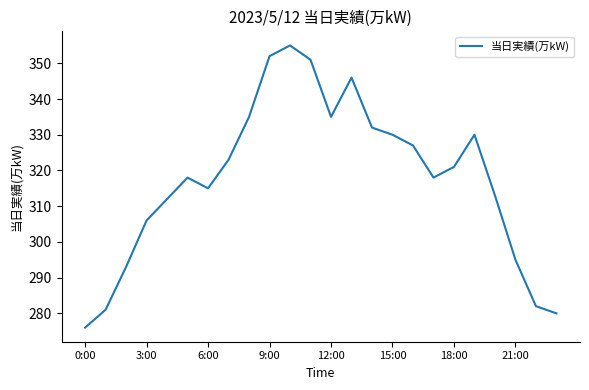

Does the chart display data point markers on the line(s)?

No